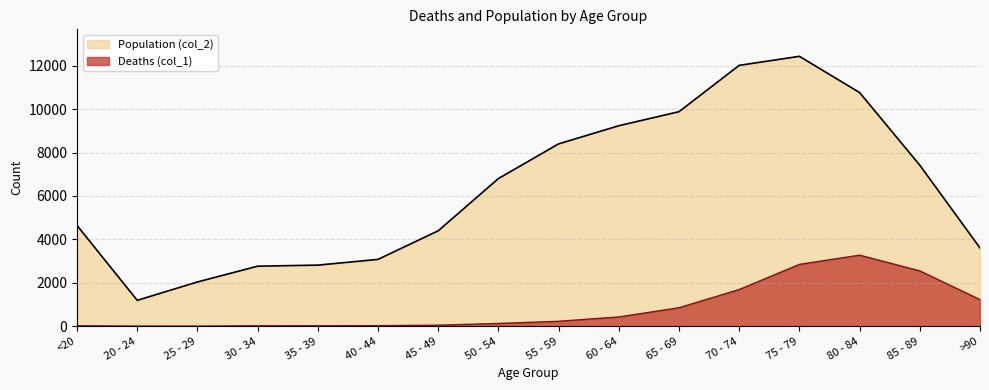

Where is Population (col_2) nearest to the value 6812?

50 - 54